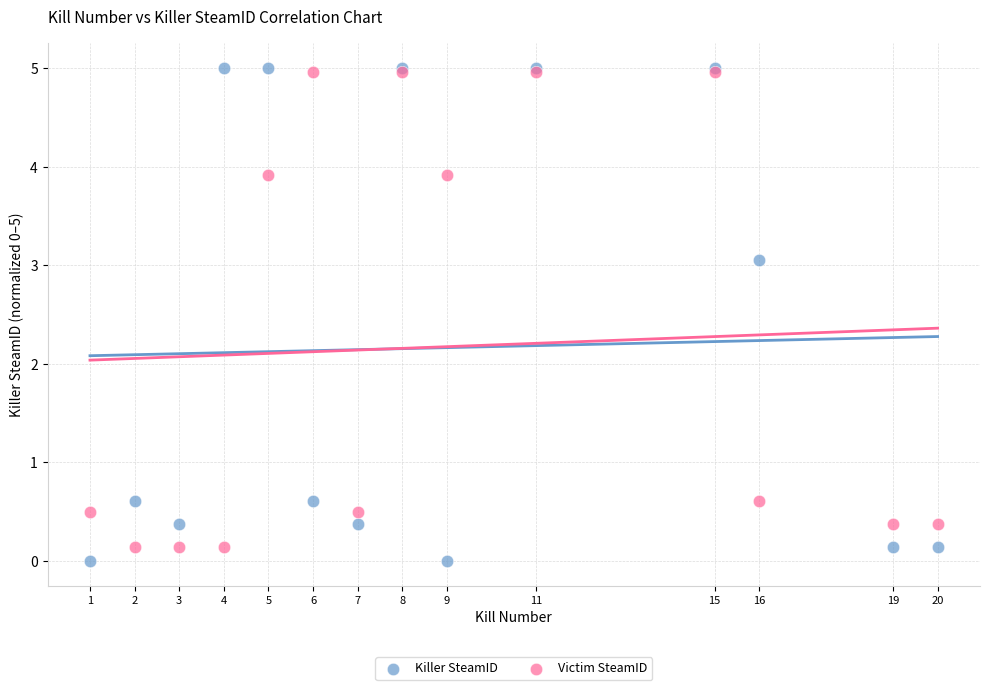

What are all the series names shown in the legend?

Killer SteamID, Victim SteamID